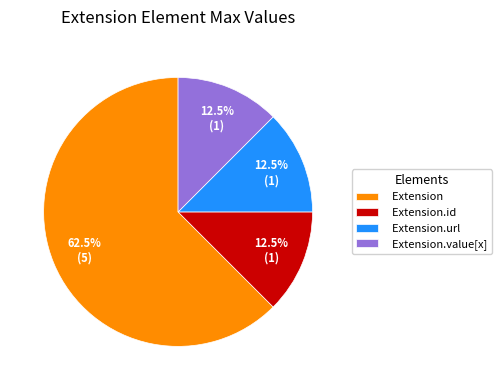

How many segments does this pie chart have?

4